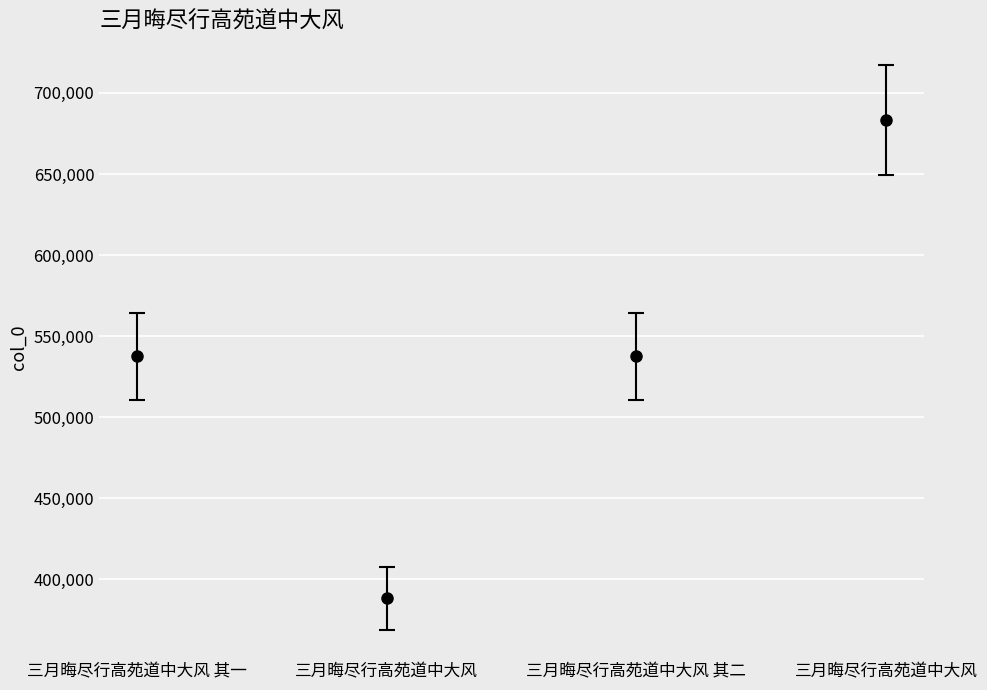

How many values are below 537671?

2